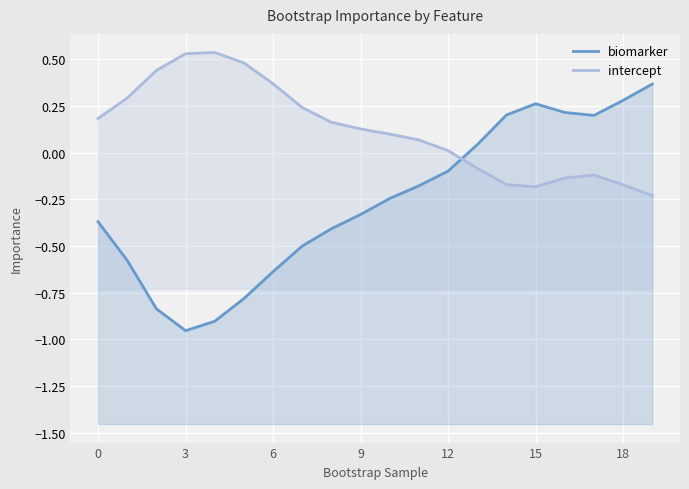

What is the greatest value displayed?

0.5